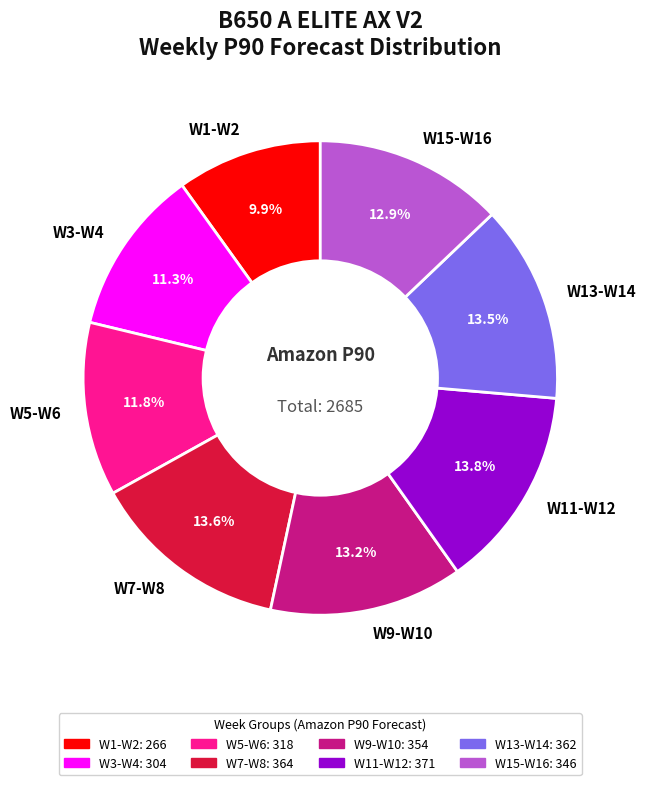

Count the number of slices in the pie.

8